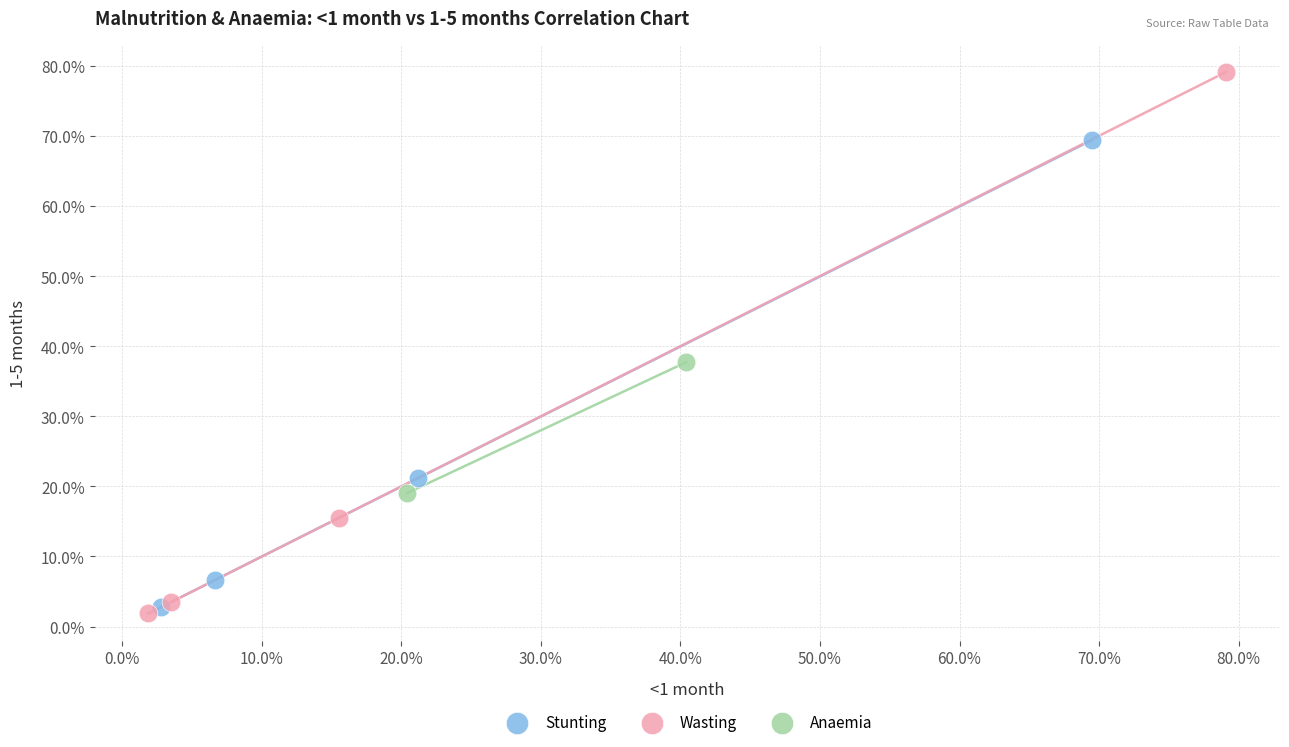

Which series has the largest Y range (max minus min)?

Wasting